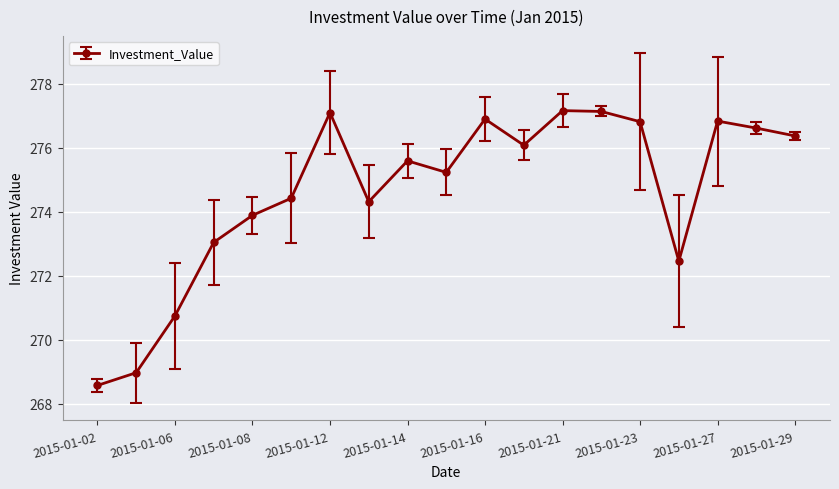

True or false: the data has more than 1 interior local peaks.

True